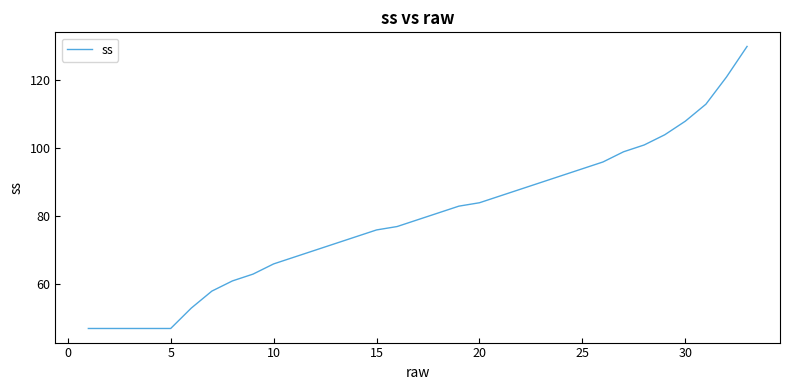

What is the difference between the maximum and minimum values?

83